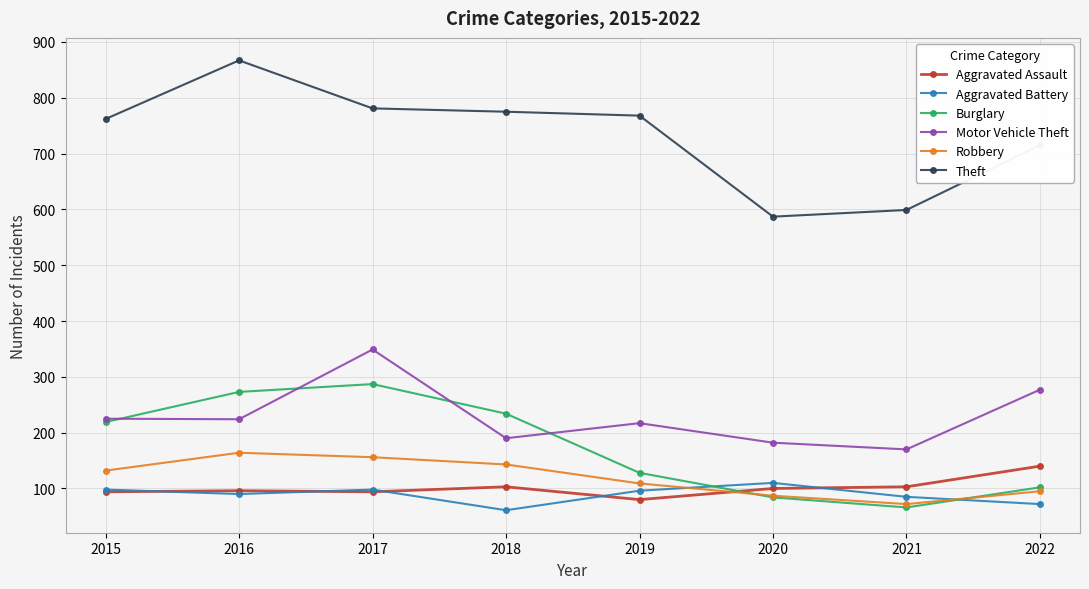

How many times do Robbery and Aggravated Battery cross each other?

2